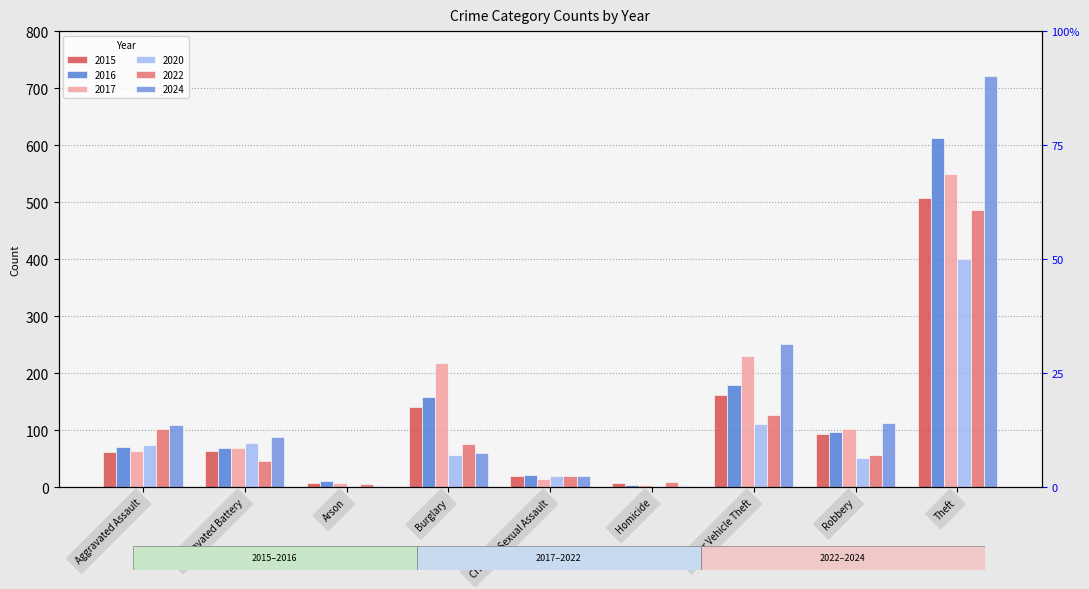

Which category has the lowest value across all series?

Arson